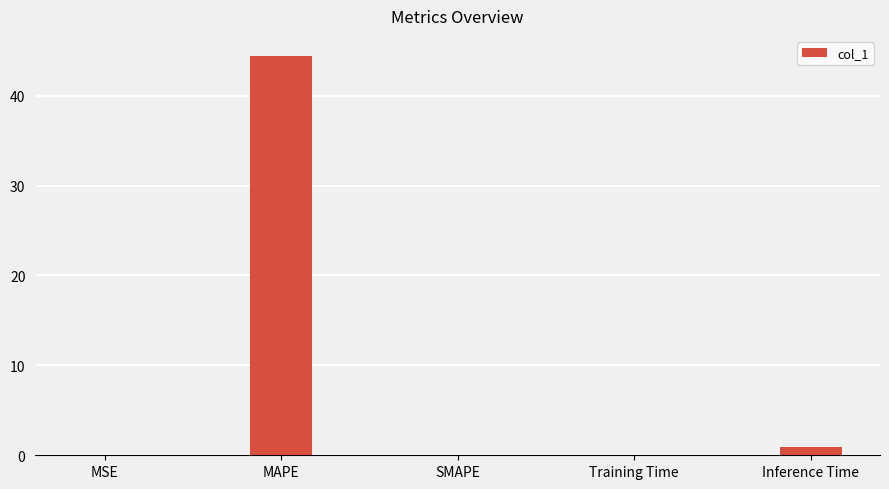

Is it true that the value at MAPE is 59.7?

False